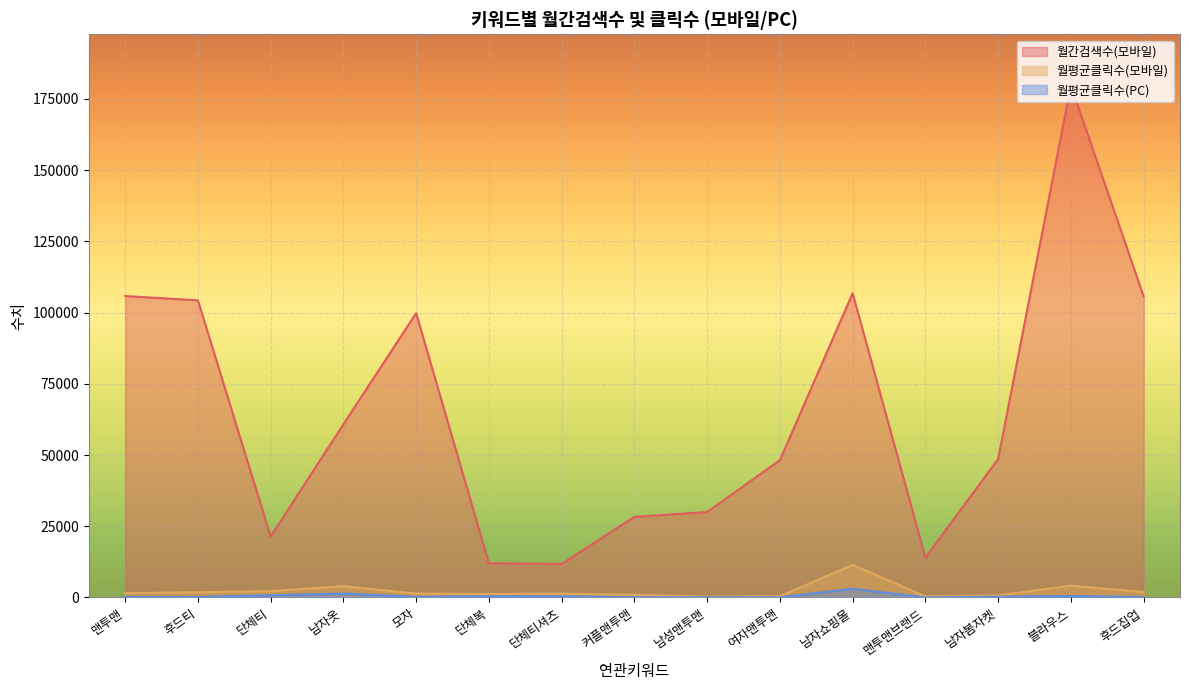

True or false: 월간검색수(모바일) and 월평균클릭수(모바일) intersect in this chart.

False